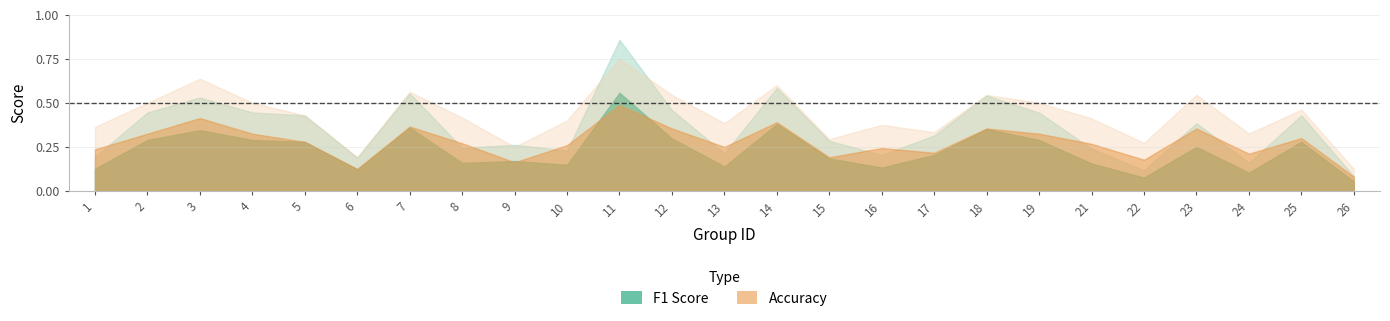

What is the smallest value displayed?

0.1